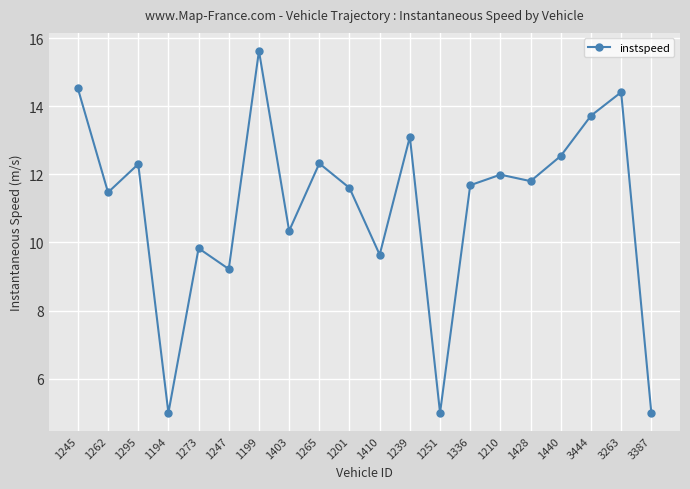

The chart shows a value of 15.6 at 1199. True or false?

True